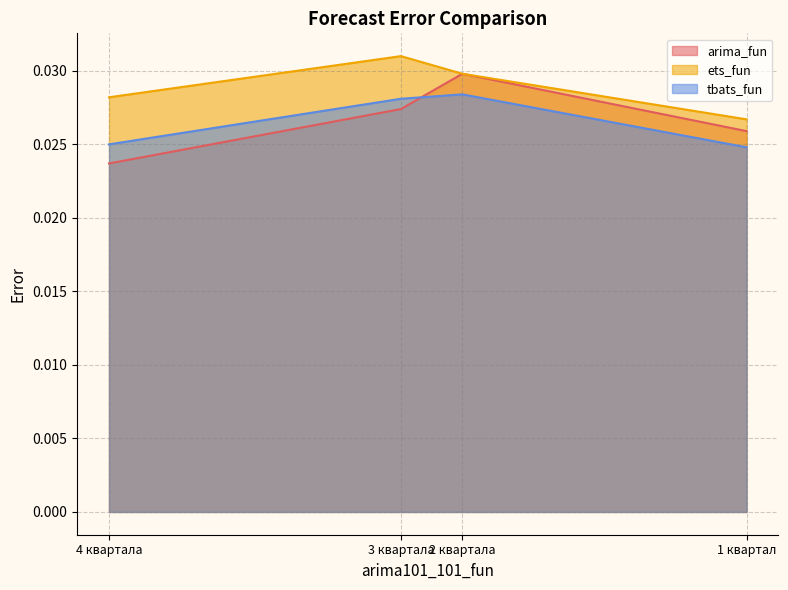

How many distinct data groups are displayed?

3